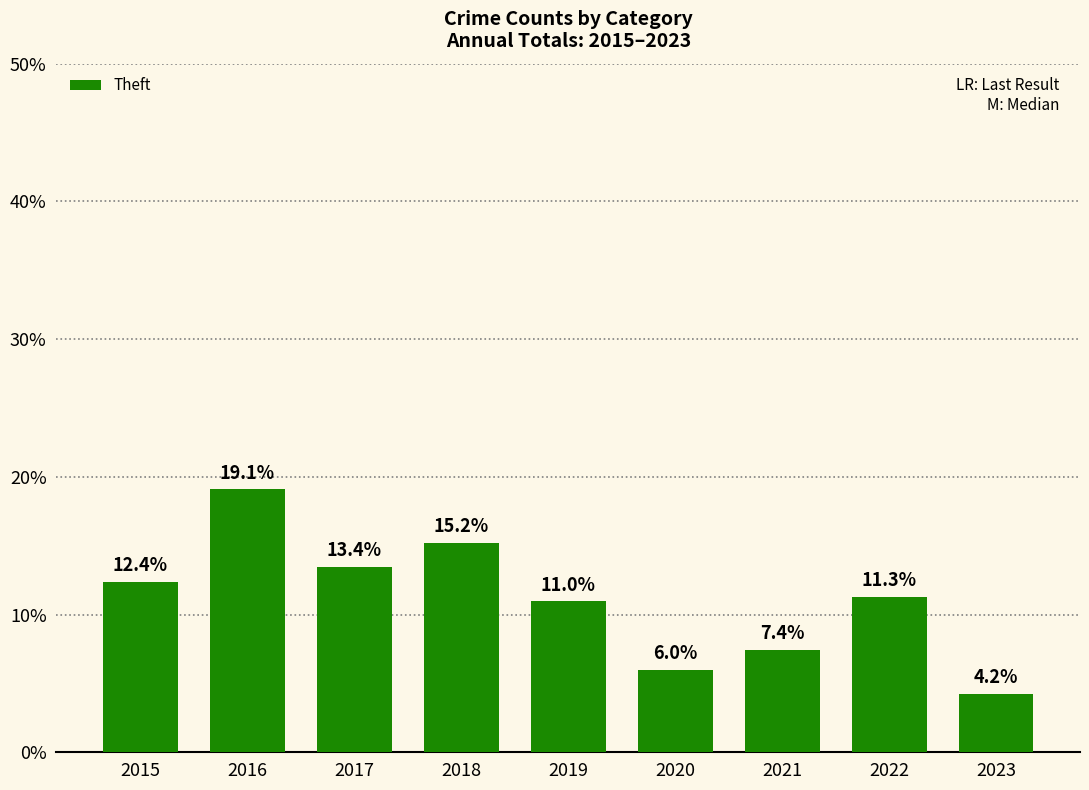

Rank the categories by value from lowest to highest.

2023, 2020, 2021, 2019, 2022, 2015, 2017, 2018, 2016